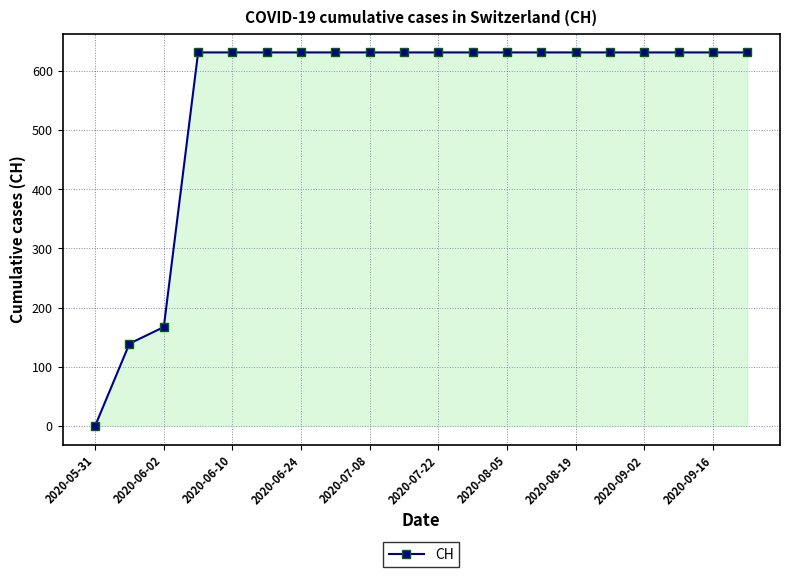

What is the sum of all values?

11033